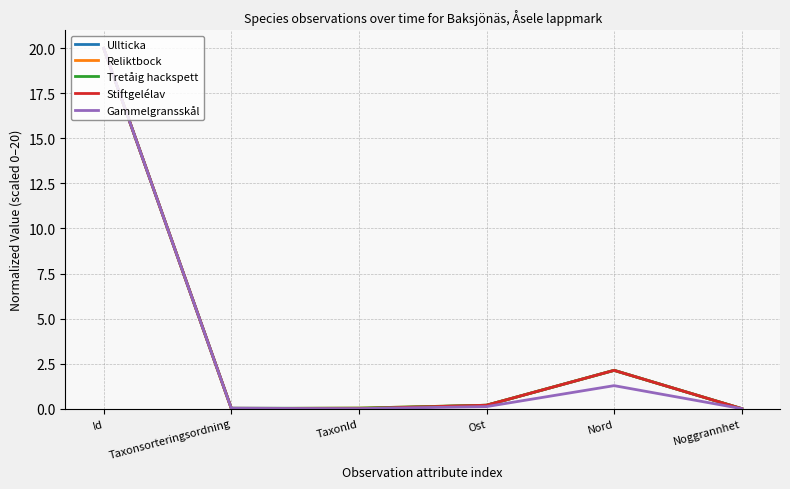

What is the greatest value displayed?

20.0